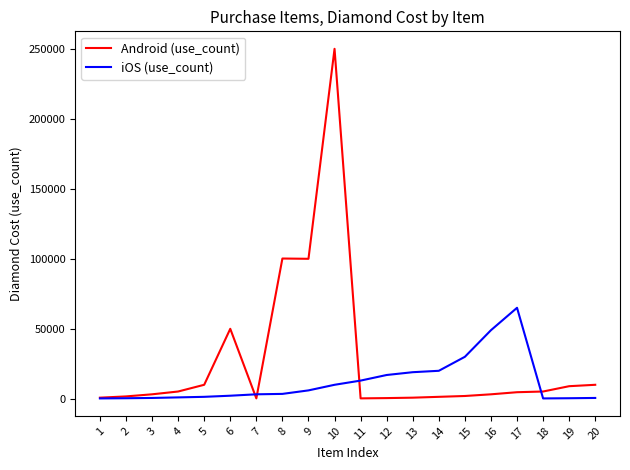

At 9, list the series in order from largest to smallest.

Android (use_count), iOS (use_count)